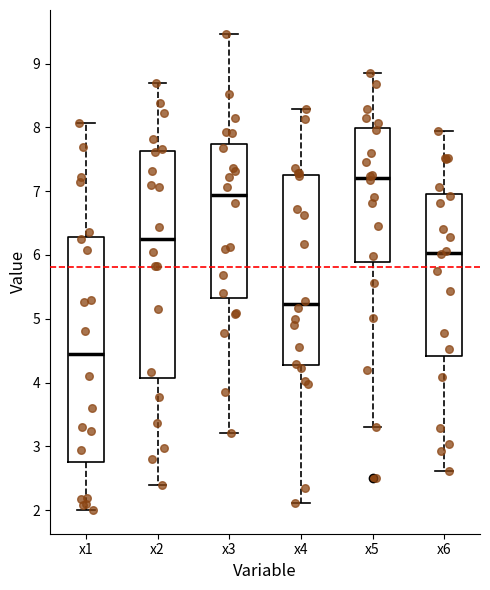

Where is the lower edge of the box for x4 on the y-axis? The values are not printed on the chart, so give them approximately, as read against the axis.

4.3